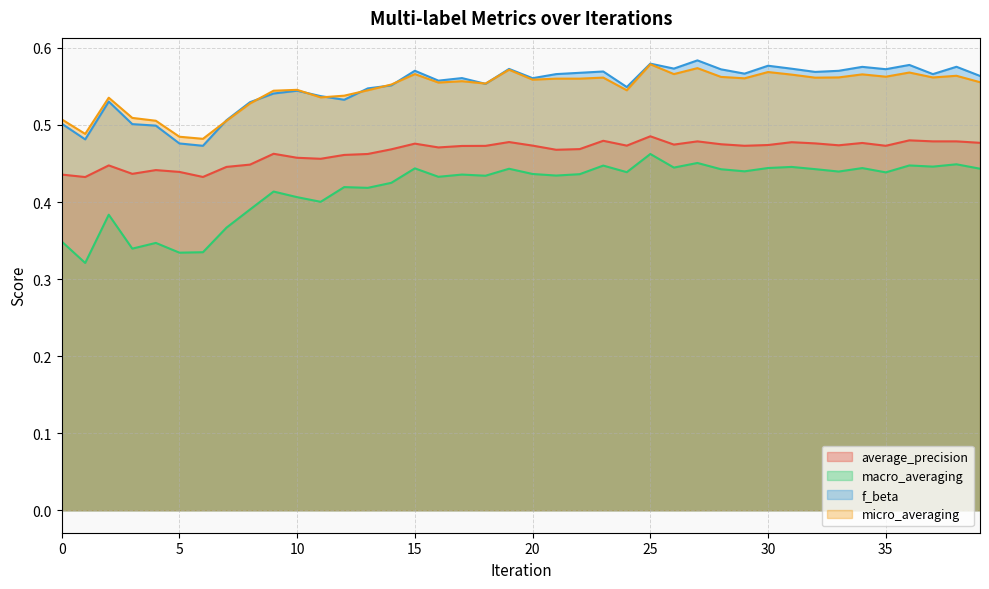

Reading left to right, list all the values displayed in this chart.

average_precision: 0.4	0.4	0.4	0.4	0.4	0.4	0.4	0.4	0.4	0.5	0.5	0.5	0.5	0.5	0.5	0.5	0.5	0.5	0.5	0.5	0.5	0.5	0.5	0.5	0.5	0.5	0.5	0.5	0.5	0.5	0.5	0.5	0.5	0.5	0.5	0.5	0.5	0.5	0.5	0.5
macro_averaging: 0.3	0.3	0.4	0.3	0.3	0.3	0.3	0.4	0.4	0.4	0.4	0.4	0.4	0.4	0.4	0.4	0.4	0.4	0.4	0.4	0.4	0.4	0.4	0.4	0.4	0.5	0.4	0.5	0.4	0.4	0.4	0.4	0.4	0.4	0.4	0.4	0.4	0.4	0.4	0.4
f_beta: 0.5	0.5	0.5	0.5	0.5	0.5	0.5	0.5	0.5	0.5	0.5	0.5	0.5	0.5	0.6	0.6	0.6	0.6	0.6	0.6	0.6	0.6	0.6	0.6	0.5	0.6	0.6	0.6	0.6	0.6	0.6	0.6	0.6	0.6	0.6	0.6	0.6	0.6	0.6	0.6
micro_averaging: 0.5	0.5	0.5	0.5	0.5	0.5	0.5	0.5	0.5	0.5	0.5	0.5	0.5	0.5	0.6	0.6	0.6	0.6	0.6	0.6	0.6	0.6	0.6	0.6	0.5	0.6	0.6	0.6	0.6	0.6	0.6	0.6	0.6	0.6	0.6	0.6	0.6	0.6	0.6	0.6